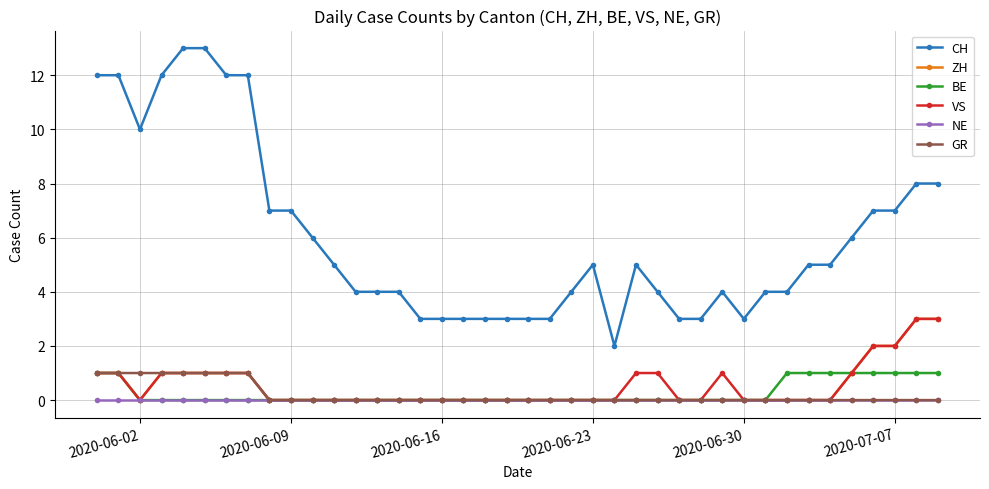

What are all the series names shown in the legend?

CH, ZH, BE, VS, NE, GR